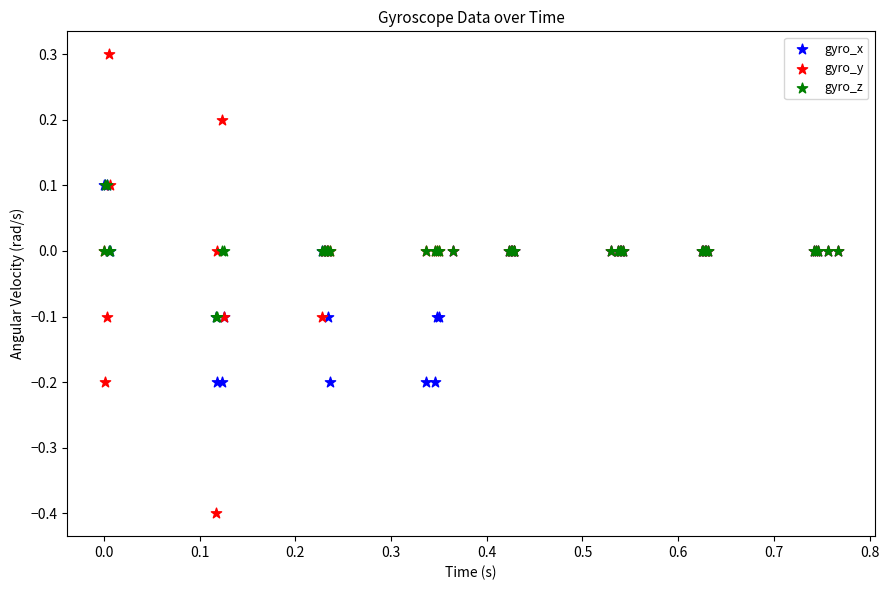

Which series has the widest spread of Y values?

gyro_y